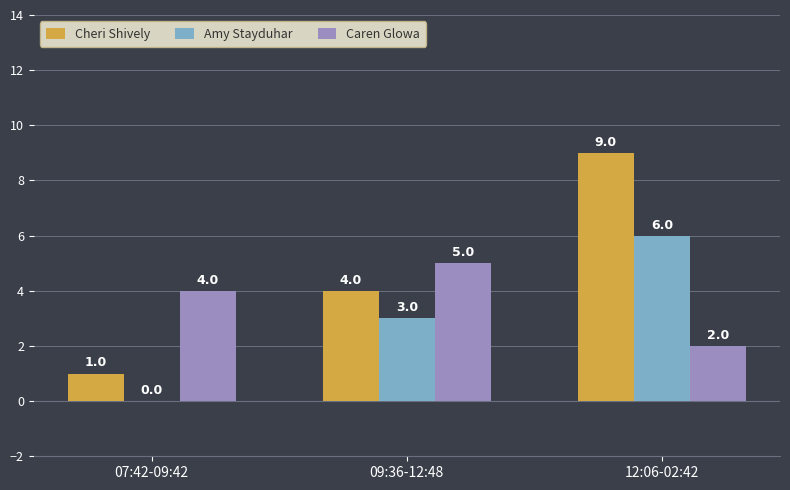

What is the average value of the Amy Stayduhar series?

3